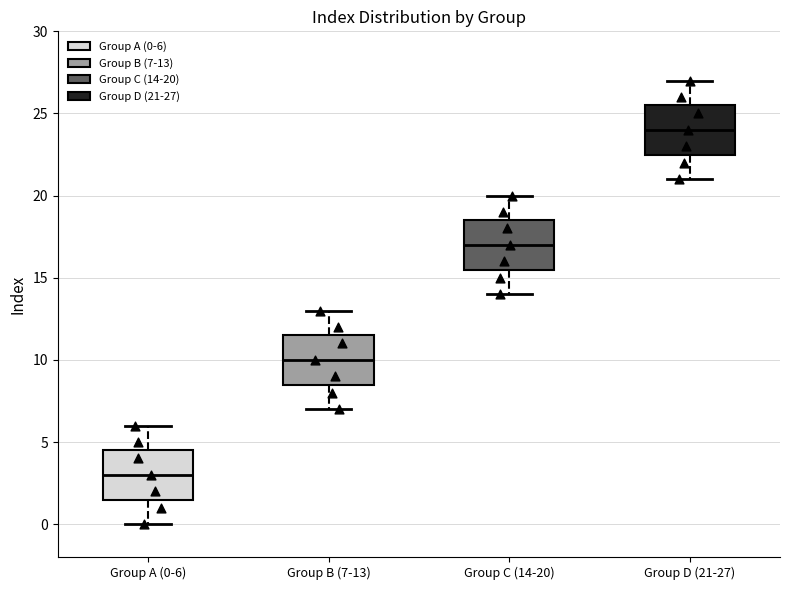

Where does the lower whisker of the box for Group C (14-20) end on the y-axis? The values are not printed on the chart, so give them approximately, as read against the axis.

14.0